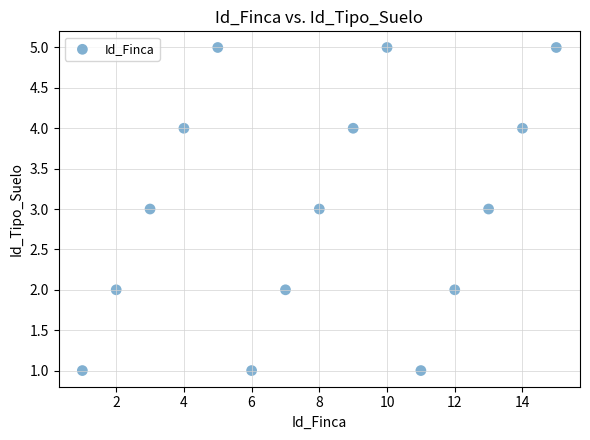

What is the range of X values (max minus min)?

14